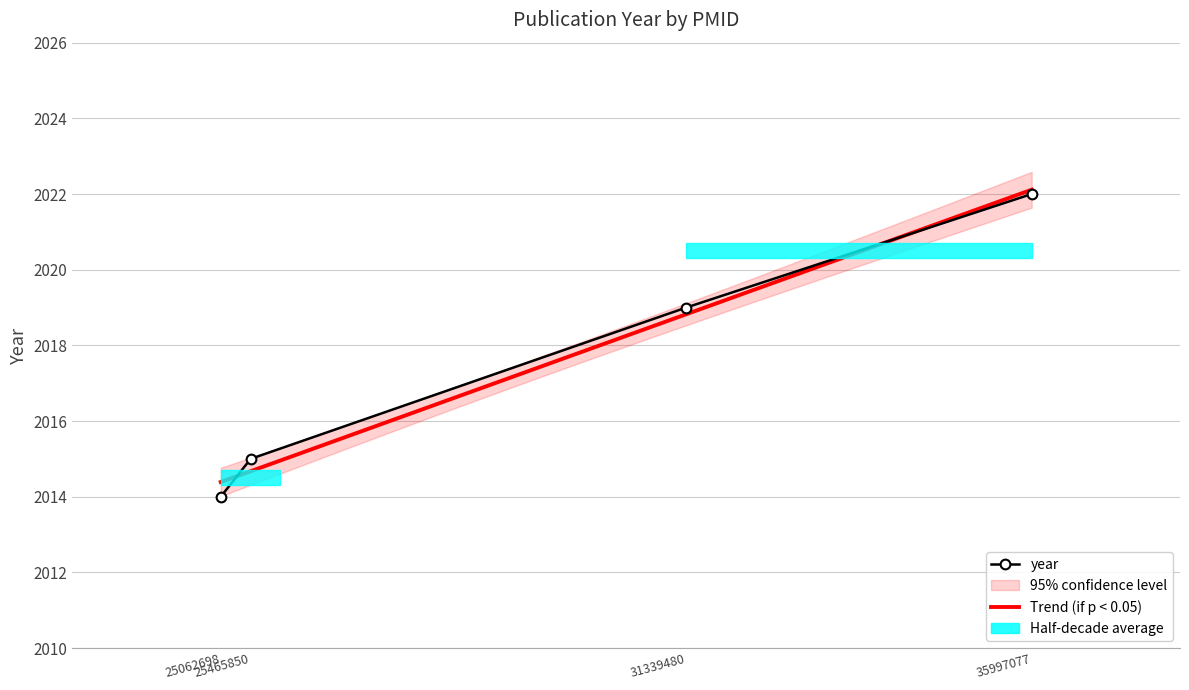

Is this an area chart (filled region under the line)?

No